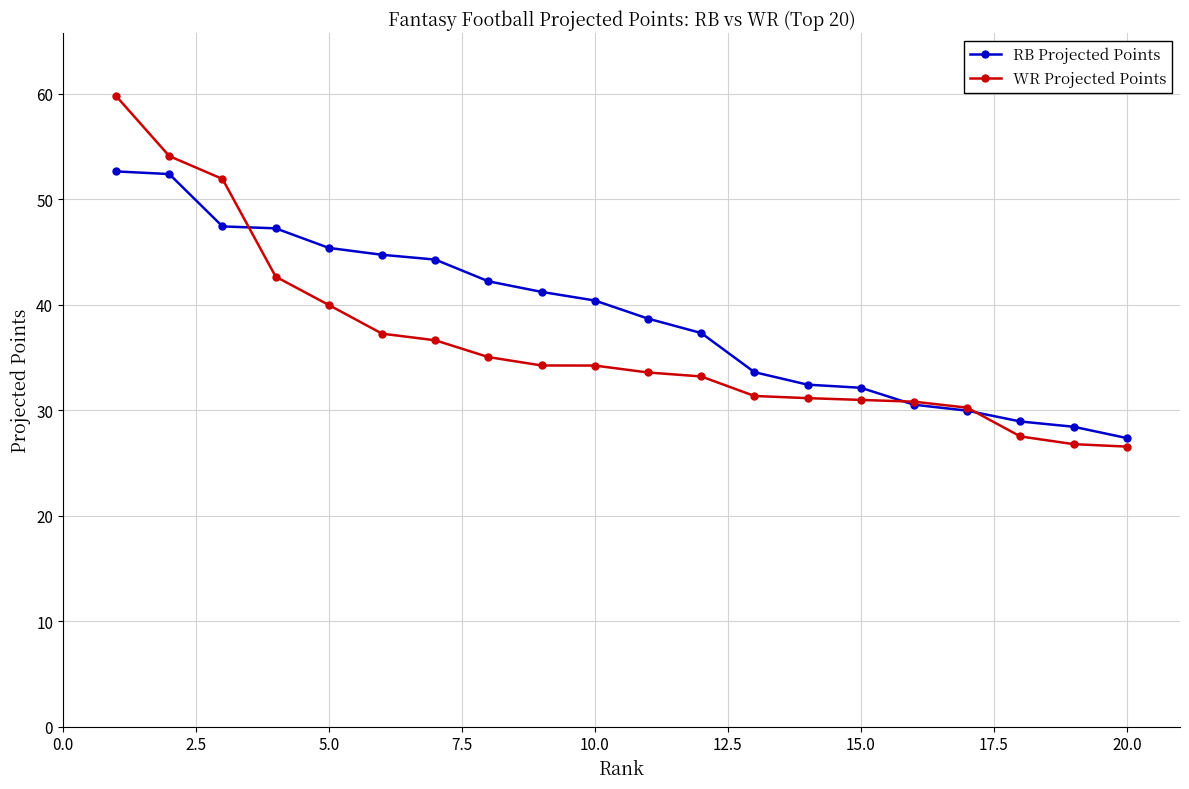

What is the value of the WR Projected Points point at the 4th from the left?

42.7